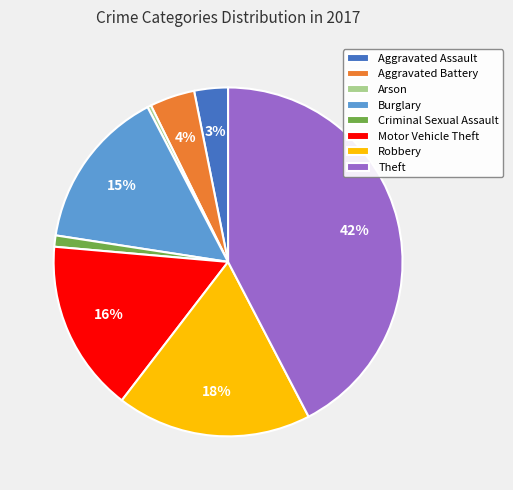

Which category has the smallest portion of the pie?

Arson